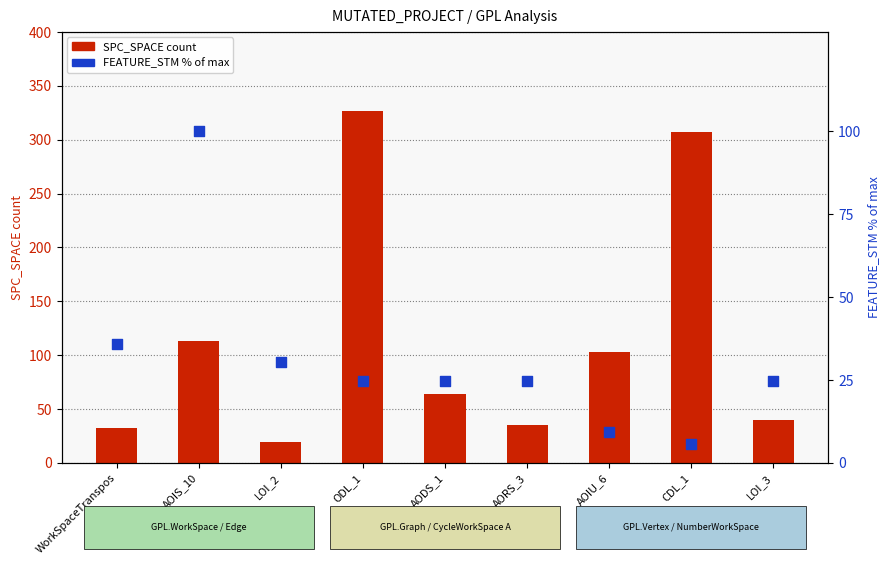

At how many categories does at least one series exceed 70?

4